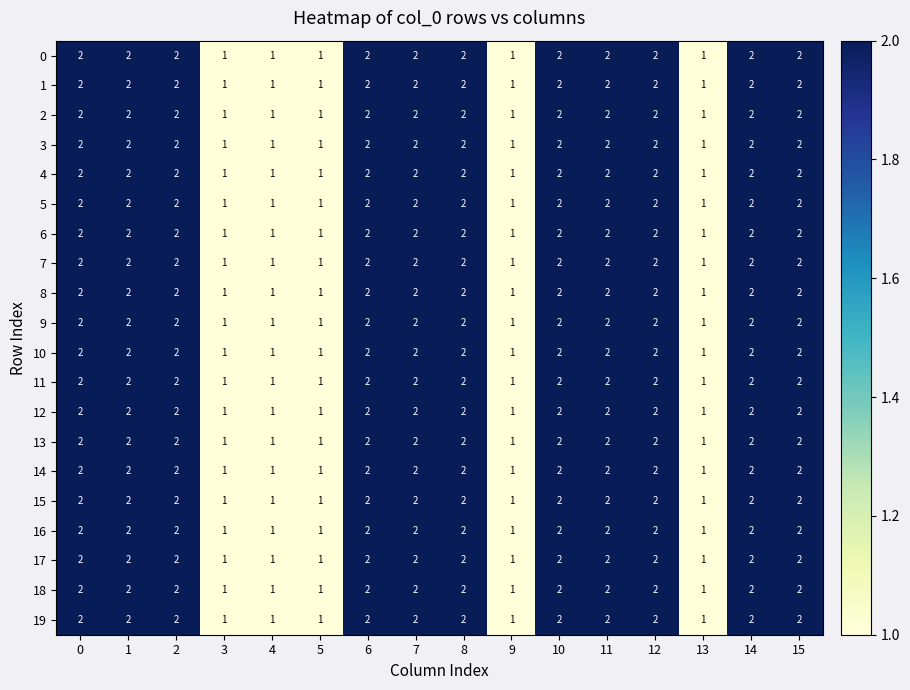

What is the total value across all series at 0?

40